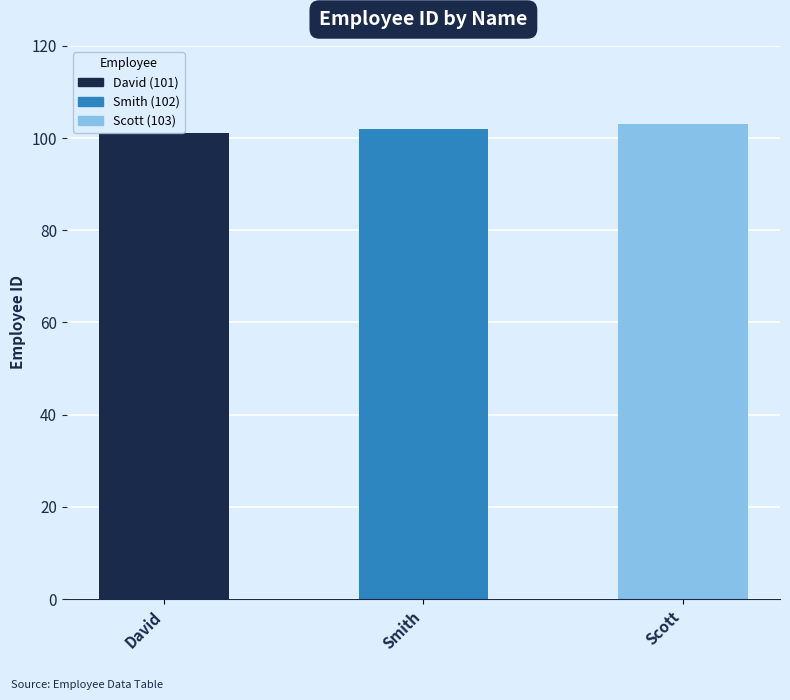

List the labels in order of value, largest first.

Scott, Smith, David